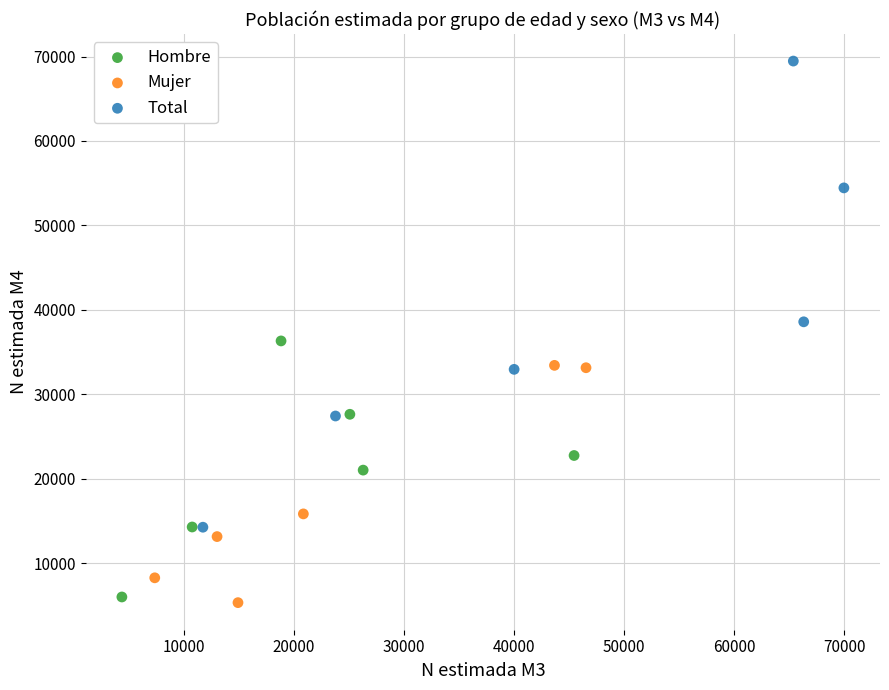

Which series has the largest Y range (max minus min)?

Total